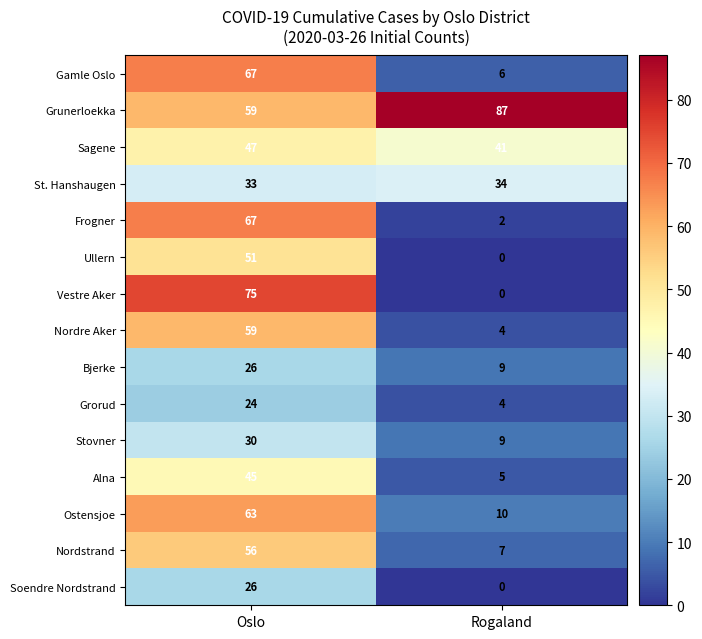

Reading left to right, transcribe all the data shown in this chart.

Gamle Oslo: Oslo=67	Rogaland=6
Grunerloekka: Oslo=59	Rogaland=87
Sagene: Oslo=47	Rogaland=41
St. Hanshaugen: Oslo=33	Rogaland=34
Frogner: Oslo=67	Rogaland=2
Ullern: Oslo=51	Rogaland=0
Vestre Aker: Oslo=75	Rogaland=0
Nordre Aker: Oslo=59	Rogaland=4
Bjerke: Oslo=26	Rogaland=9
Grorud: Oslo=24	Rogaland=4
Stovner: Oslo=30	Rogaland=9
Alna: Oslo=45	Rogaland=5
Ostensjoe: Oslo=63	Rogaland=10
Nordstrand: Oslo=56	Rogaland=7
Soendre Nordstrand: Oslo=26	Rogaland=0